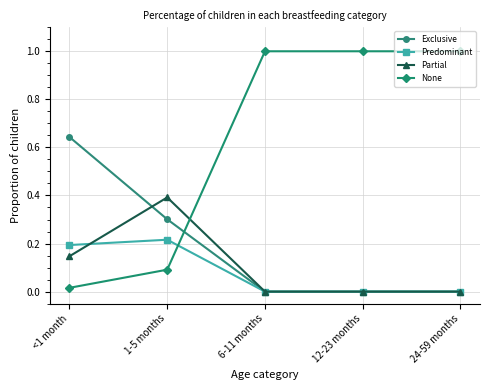

What position from the right is 12-23 months?

2